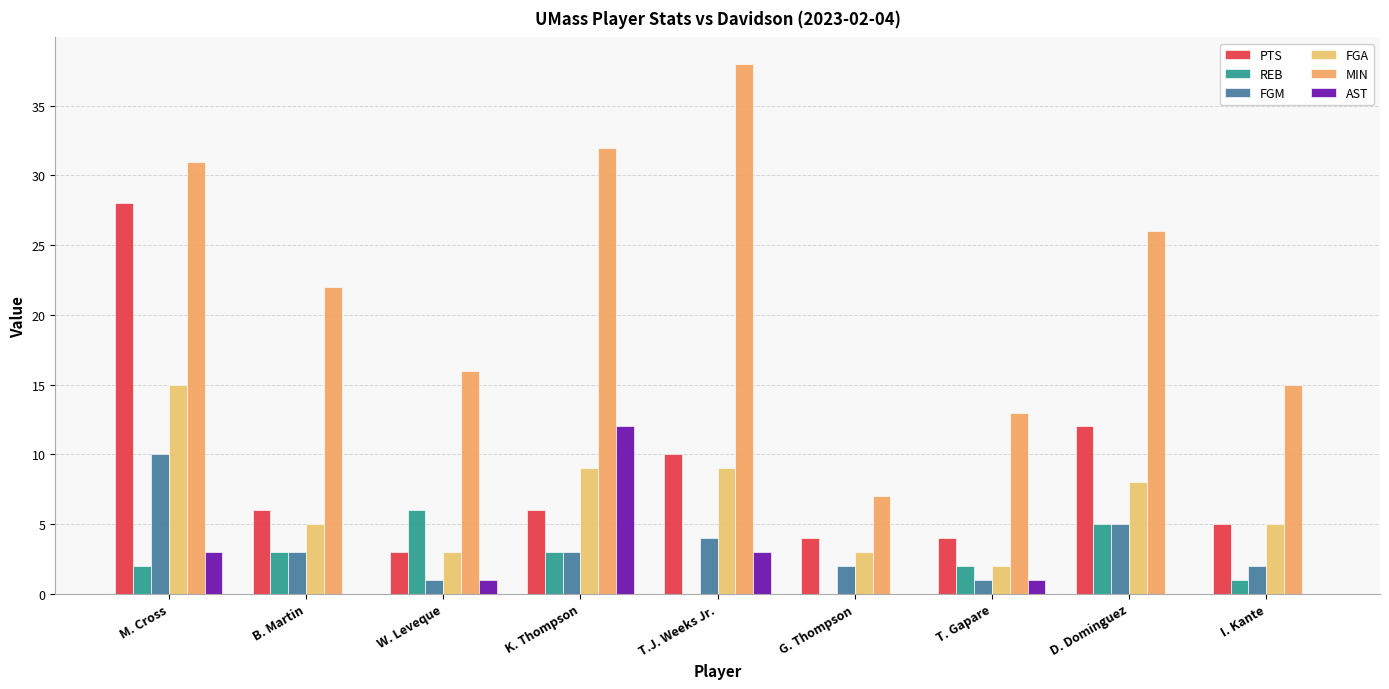

Count the number of categories in the chart.

9